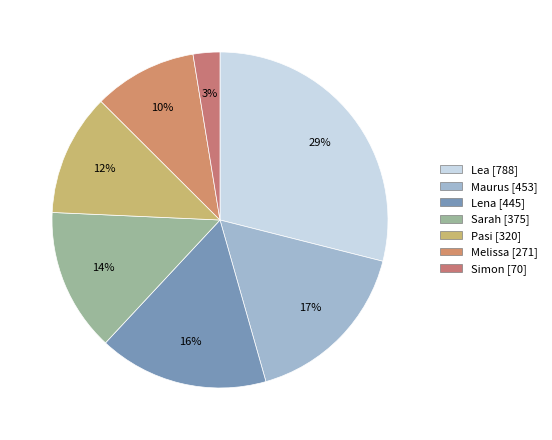

Count the number of slices in the pie.

7